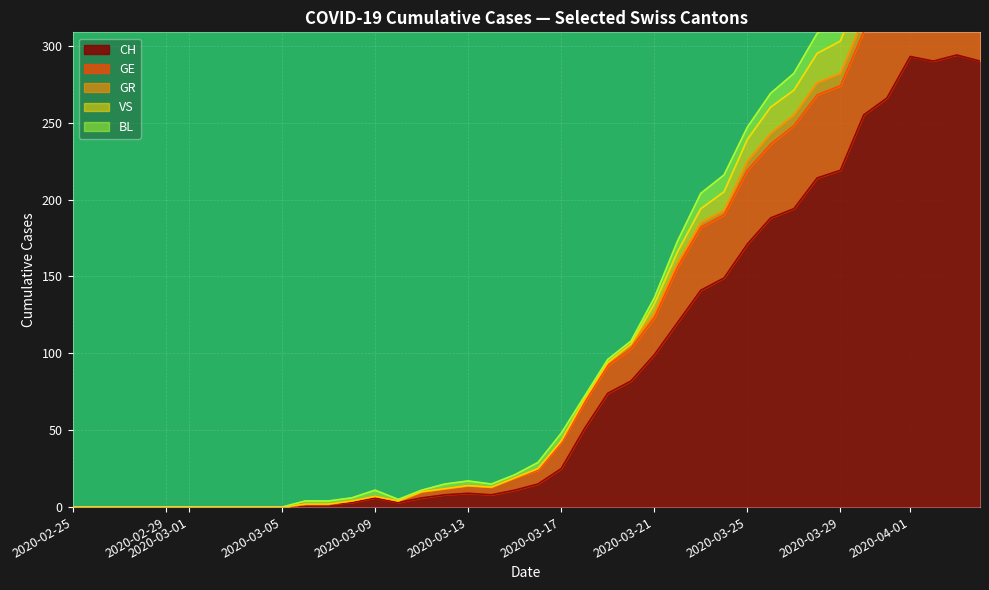

How many times do GR and VS cross each other?

1